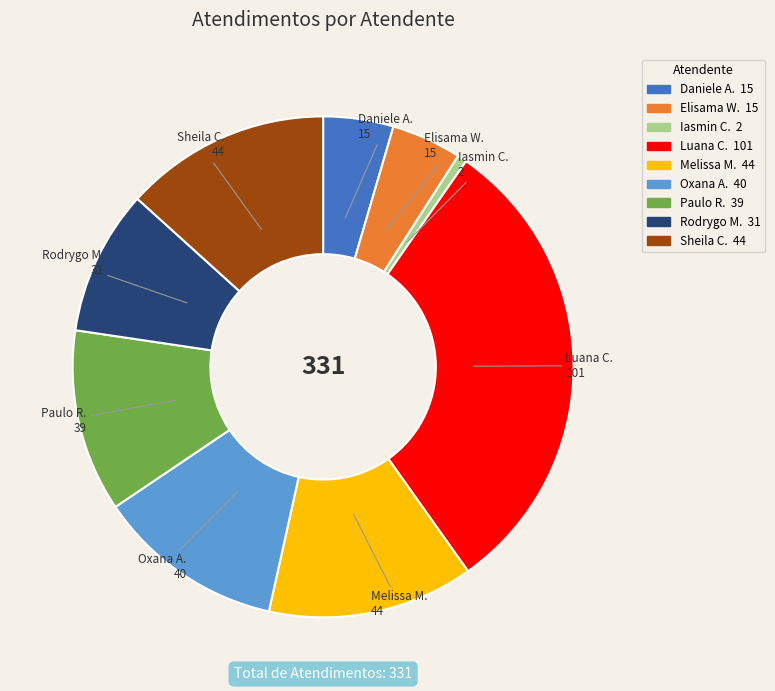

What is the largest slice in the pie chart?

Luana C.